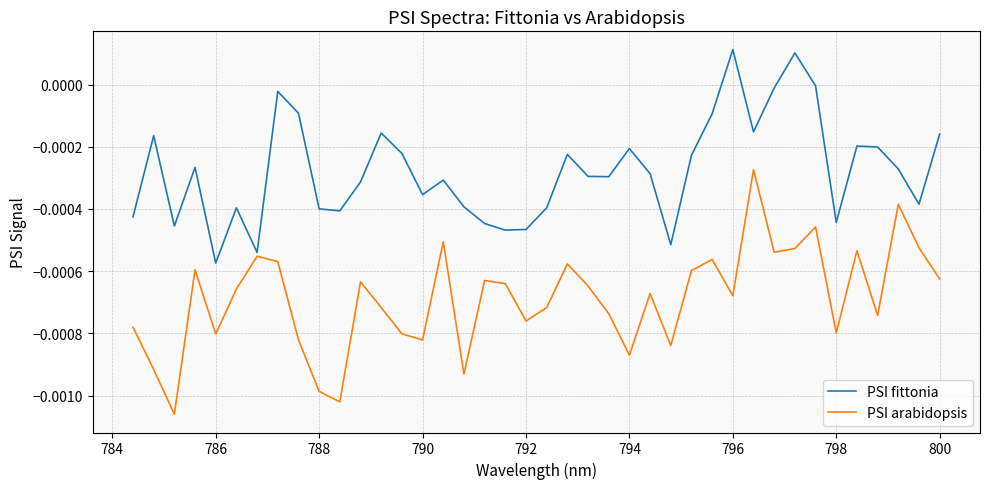

True or false: PSI arabidopsis and PSI fittonia cross at least once.

False